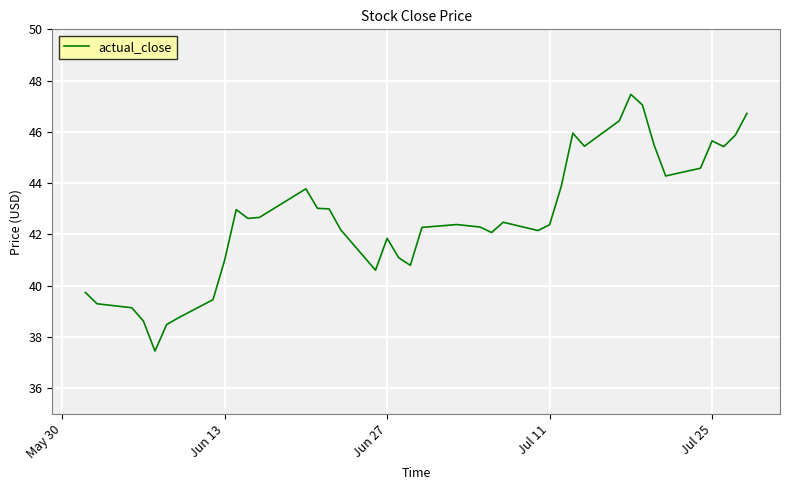

Does the chart have visible grid lines?

Yes